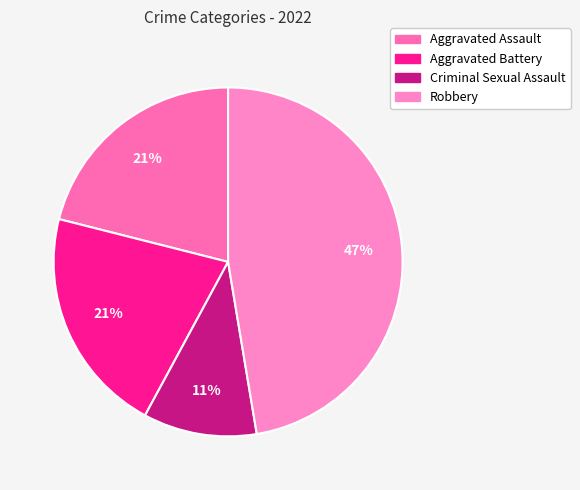

Combined, do Aggravated Assault and Aggravated Battery account for over 50%?

No